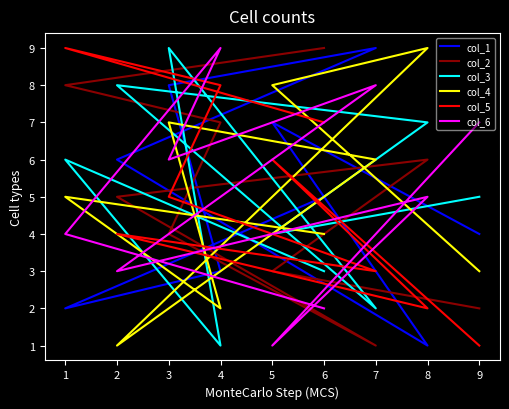

Is this an area chart (filled region under the line)?

No